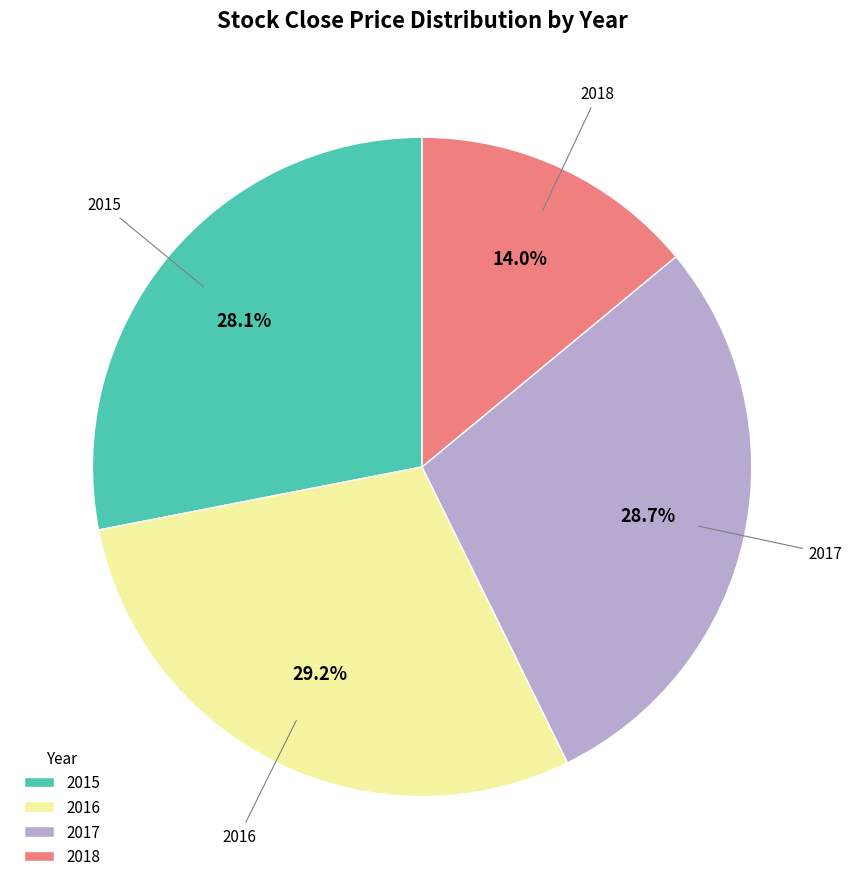

Which slice is the smallest?

2018